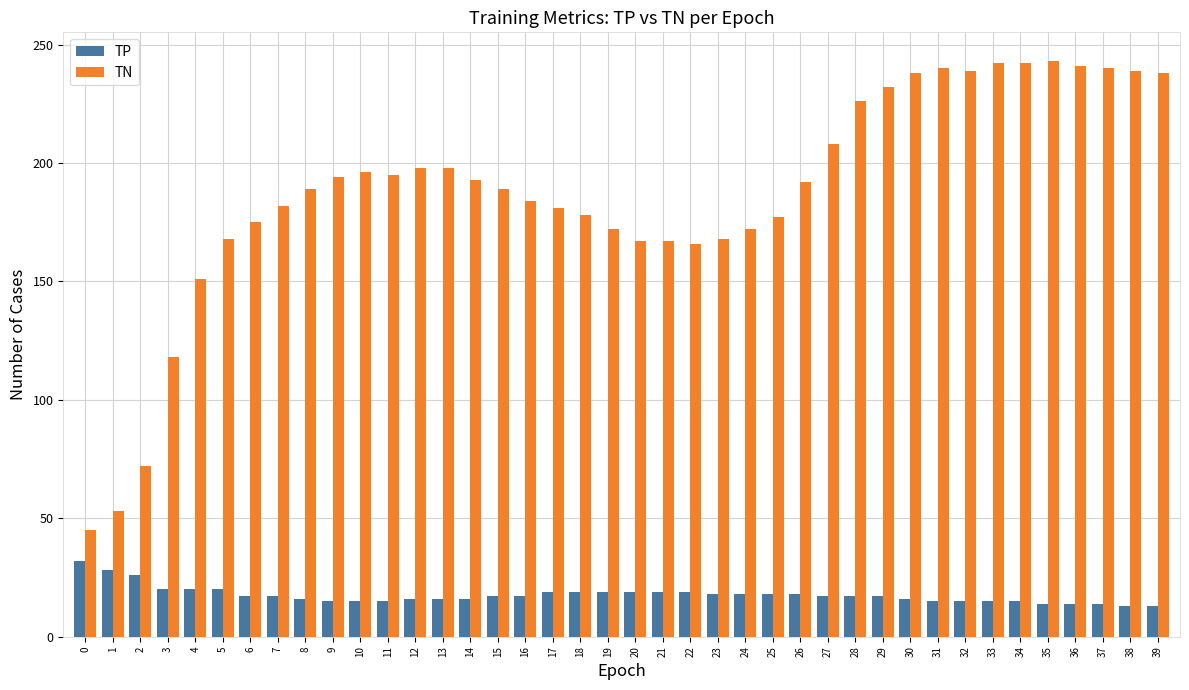

Is it true that TN equals 118 at 3?

True